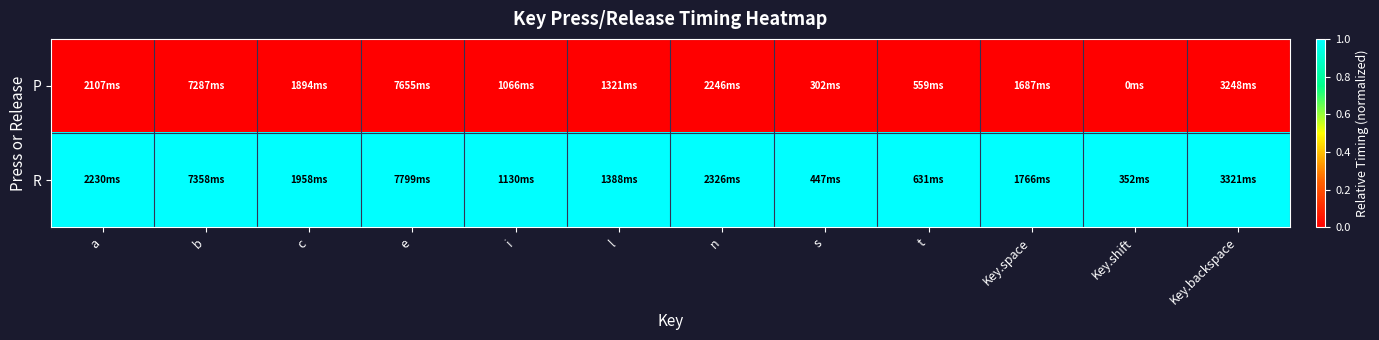

Reading right to left, extract all data points from this chart.

P: Key.backspace=0	Key.shift=0	Key.space=0	t=0	s=0	n=0	l=0	i=0	e=0	c=0	b=0	a=0
R: Key.backspace=1	Key.shift=1	Key.space=1	t=1	s=1	n=1	l=1	i=1	e=1	c=1	b=1	a=1